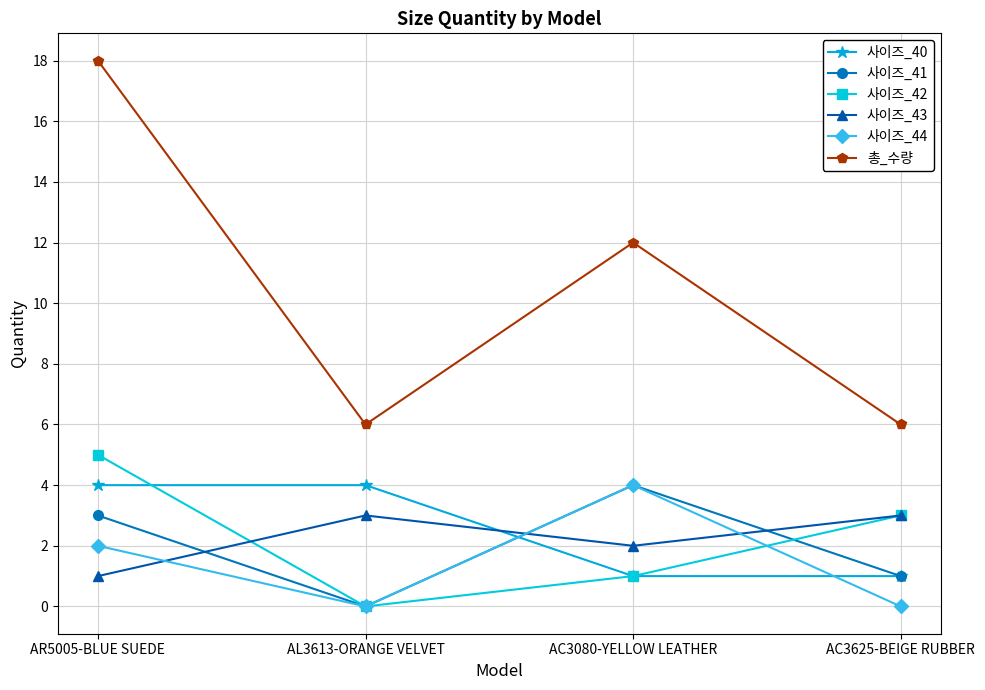

How many interior local valleys does the 총_수량 series have?

1